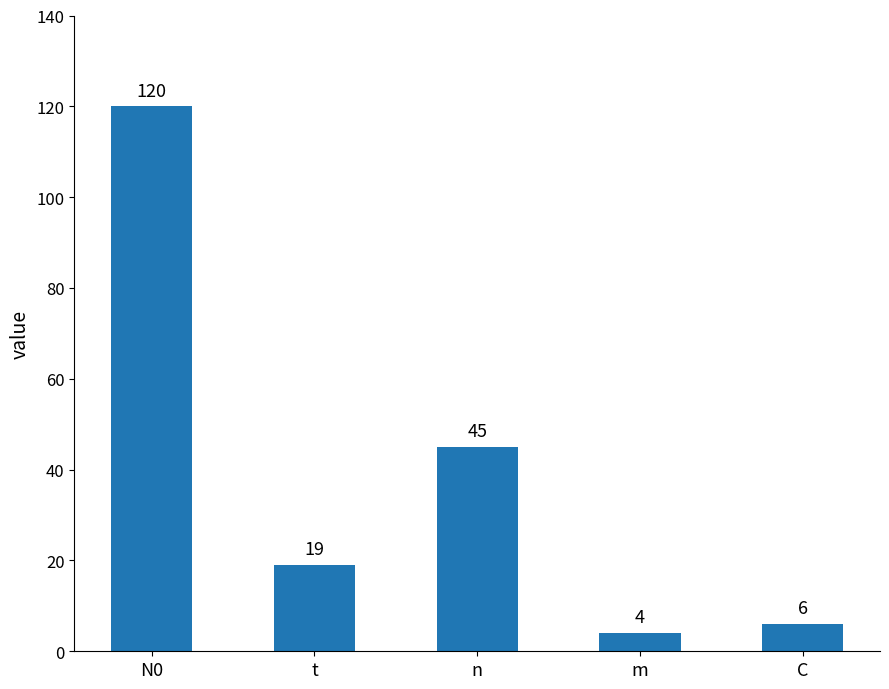

What position from the right is m?

2